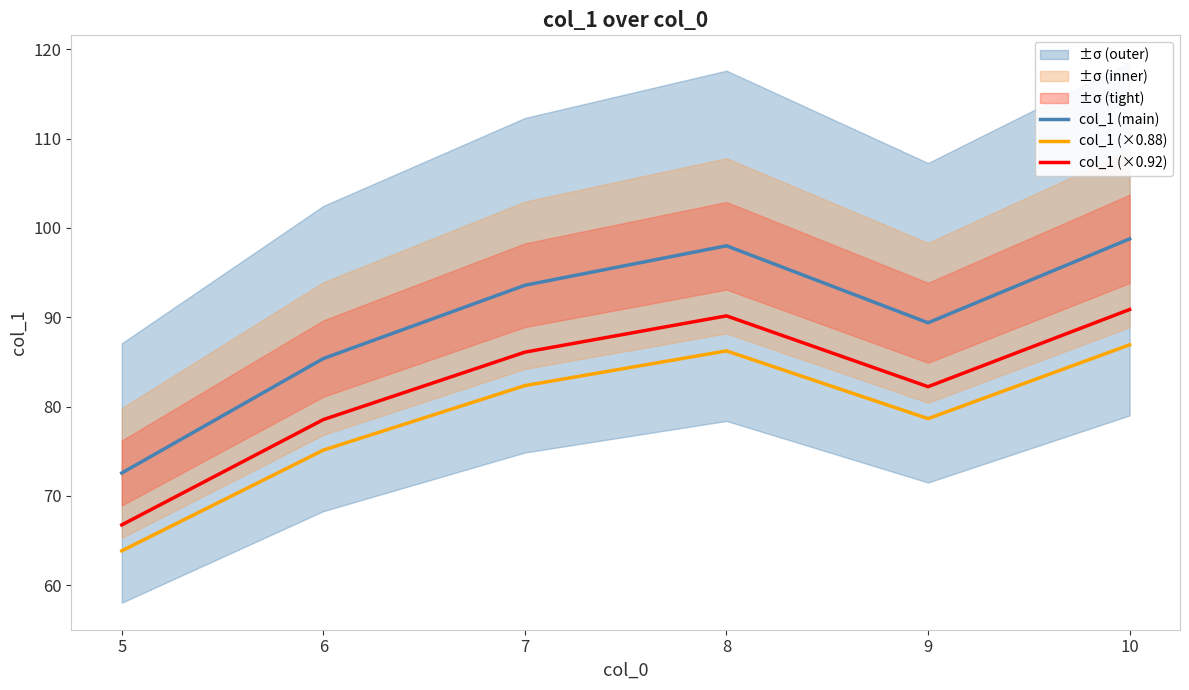

How many interior local peaks does the col_1 (main) series have?

1